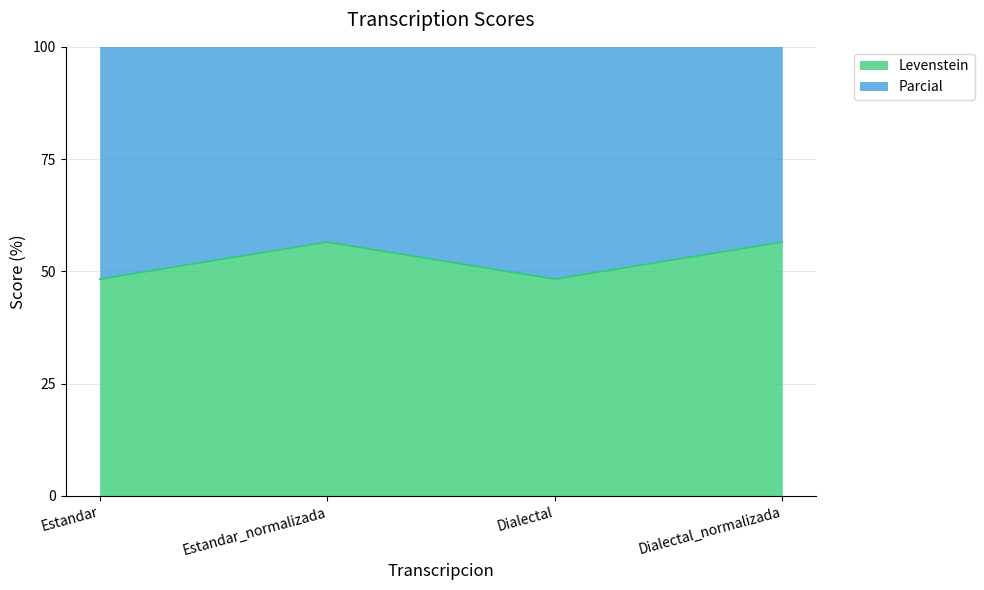

At which label does Levenstein first exceed 56?

Estandar_normalizada